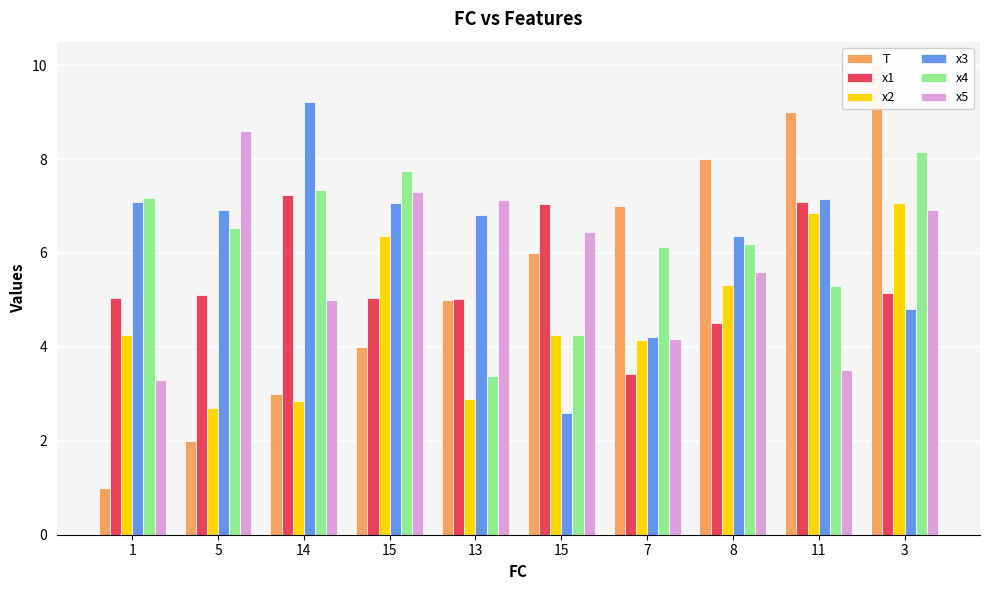

What is the difference between the second highest and minimum values in the x4 series?

4.4